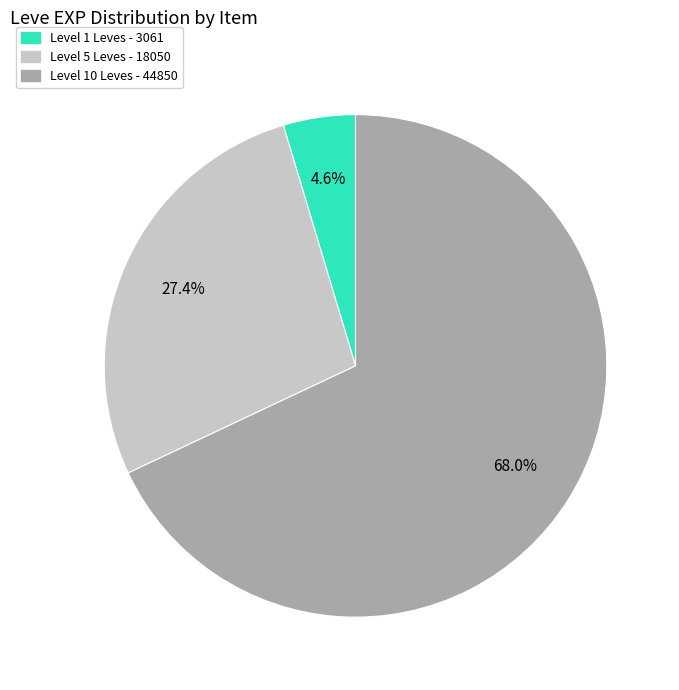

Does any single category account for the majority?

Yes